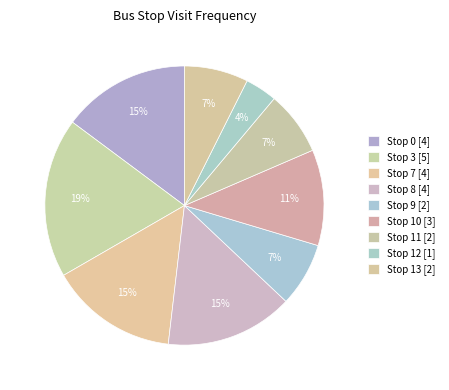

Is it true that Stop 11 is 7% of the pie?

True